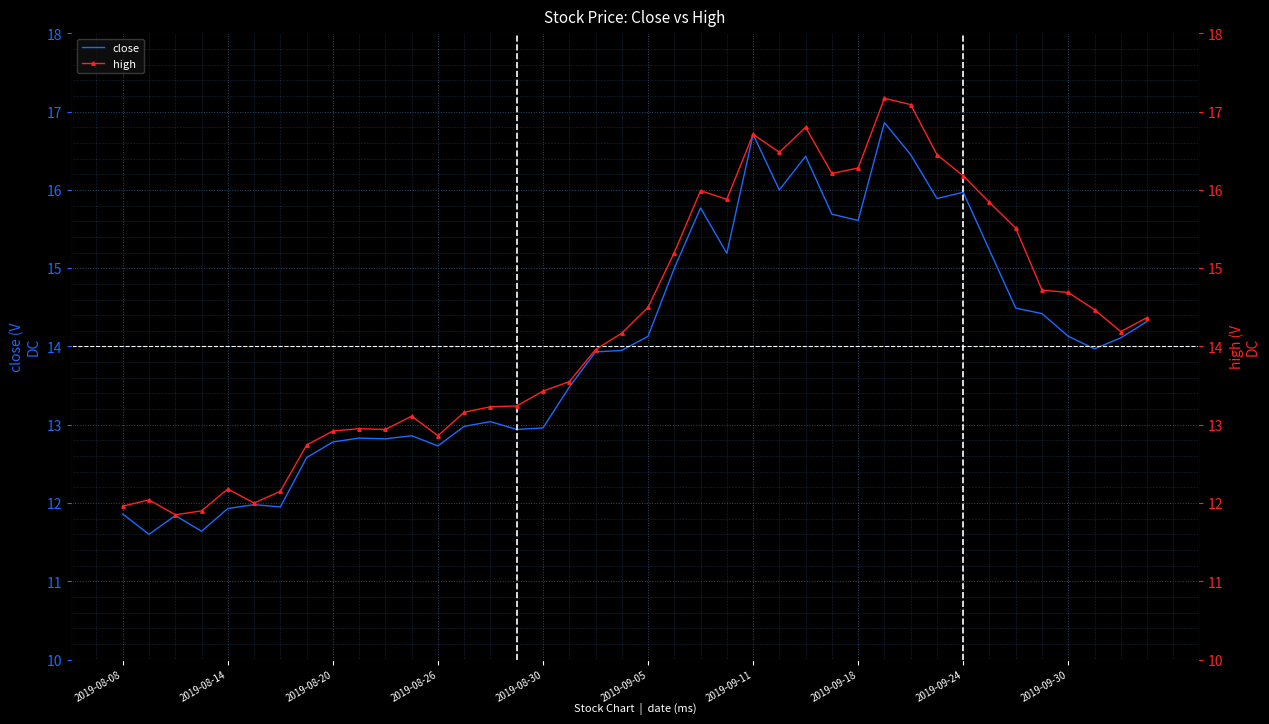

What is the sum of the close values at 2019-09-05 and 2019-08-20?

26.9